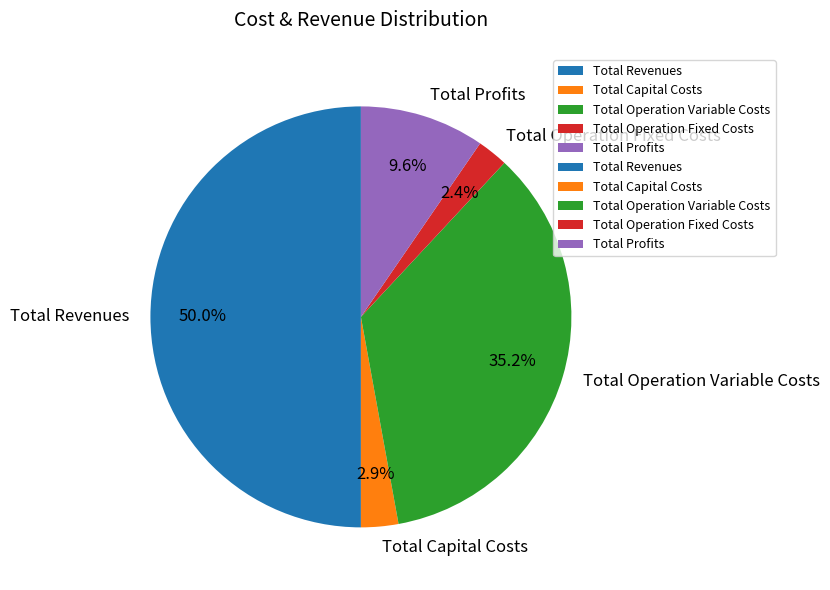

Is Total Operation Variable Costs the majority of the pie?

No